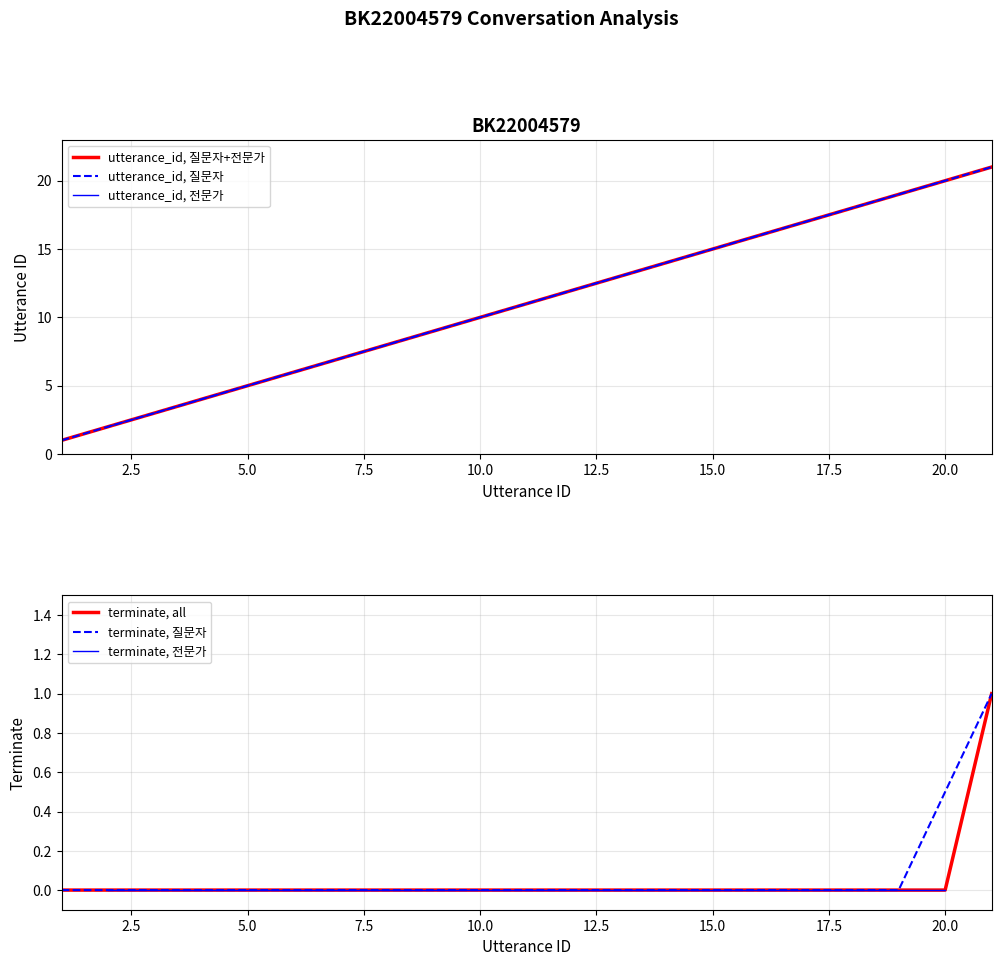

True or false: utterance_id and terminate intersect in this chart.

False